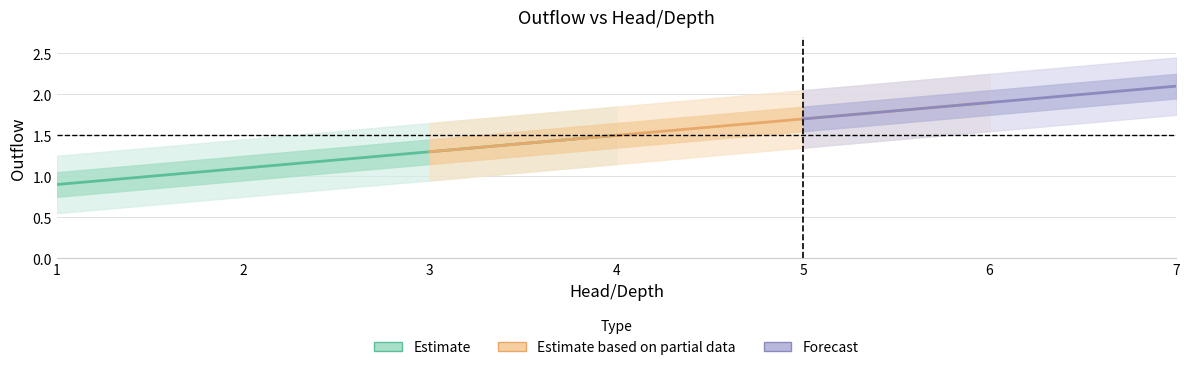

What is the approximate value of Outflow_high at 2?

1.2